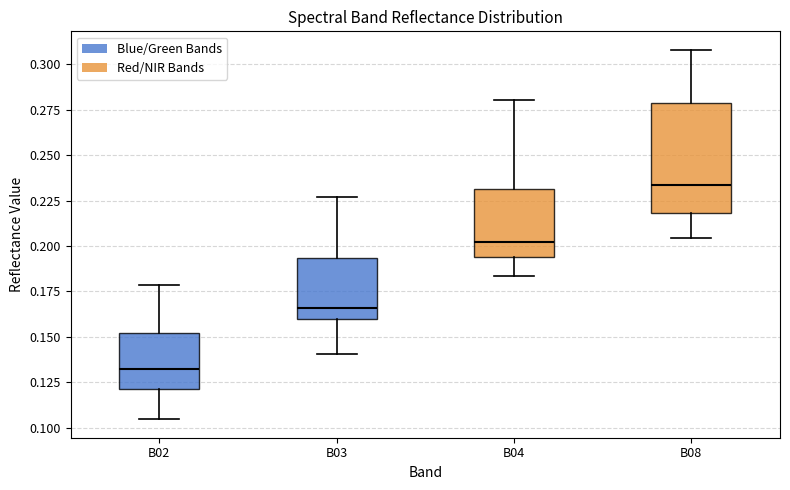

Which box is the tallest, from its lower edge to its upper edge?

B08